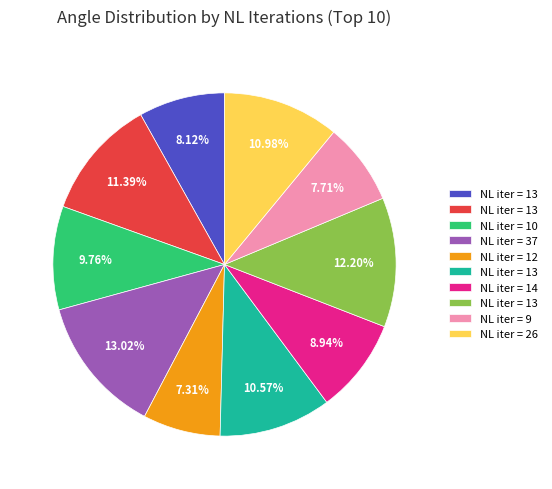

To the nearest percent, what is the difference between the largest and smallest slice percentages?

6%